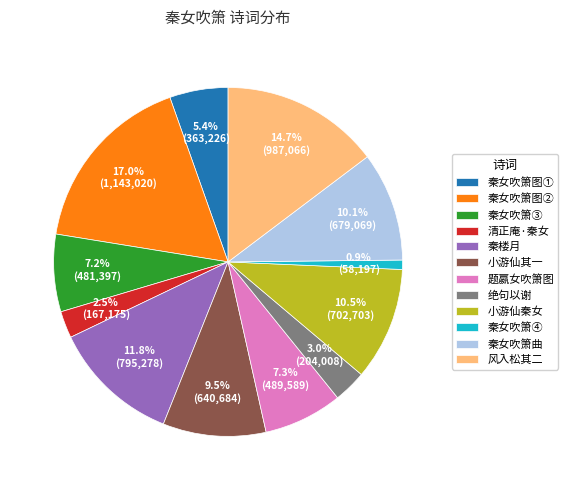

Is there a majority slice in this chart?

No